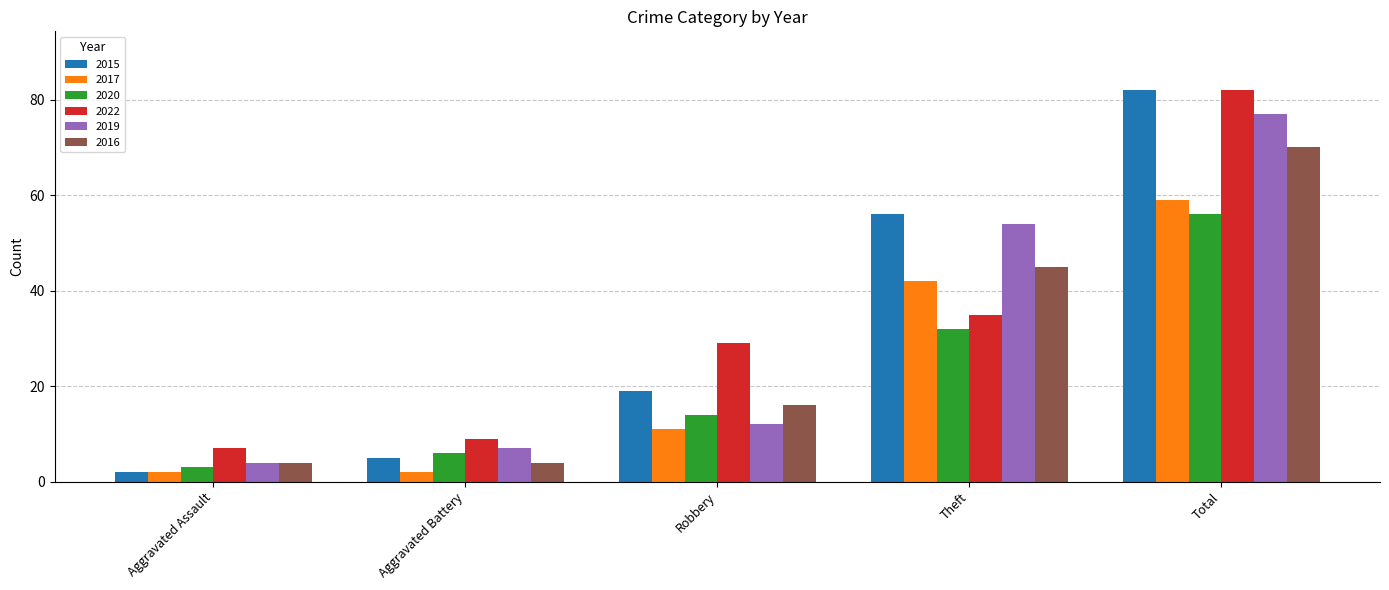

Does the chart contain any negative values?

No